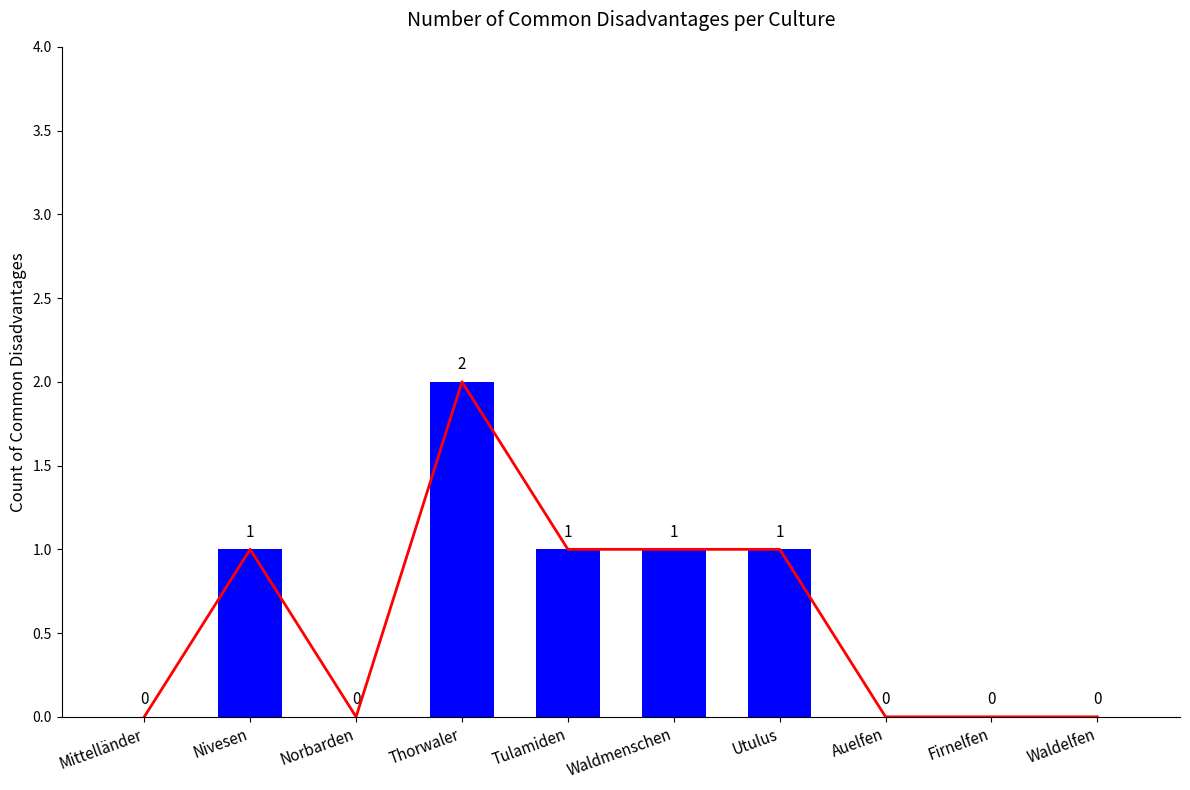

What is the change in value from Norbarden to Tulamiden?

+1